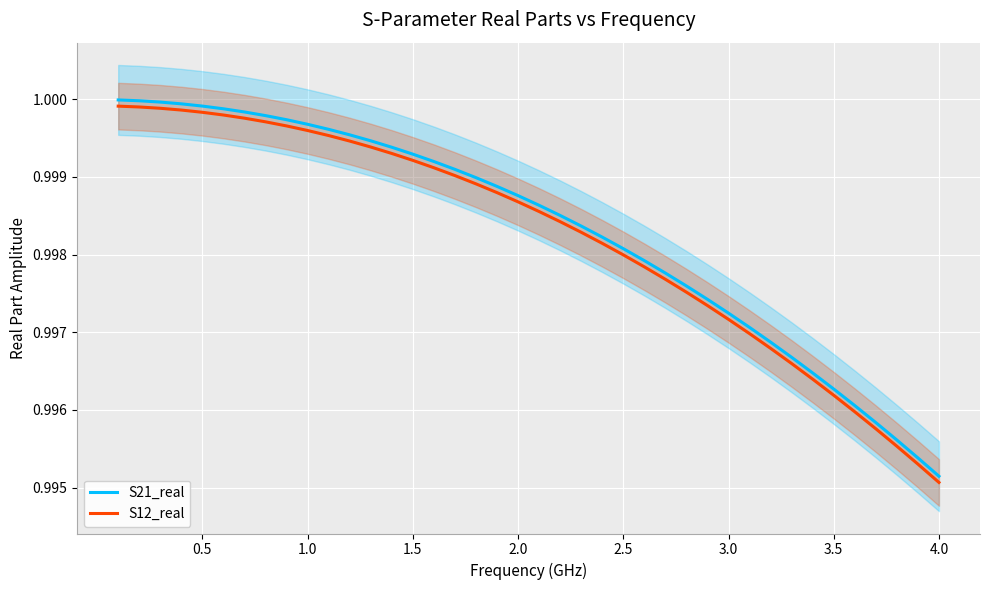

What is the maximum value shown in the chart?

1.0